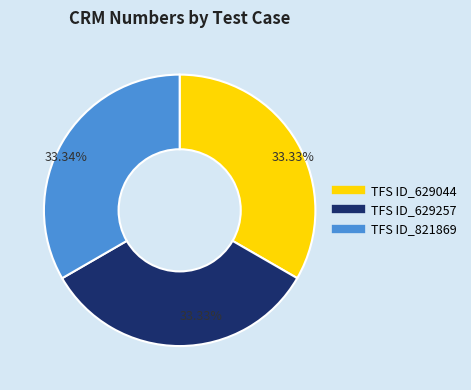

True or false: TFS ID_629257 accounts for 33% of the total.

True